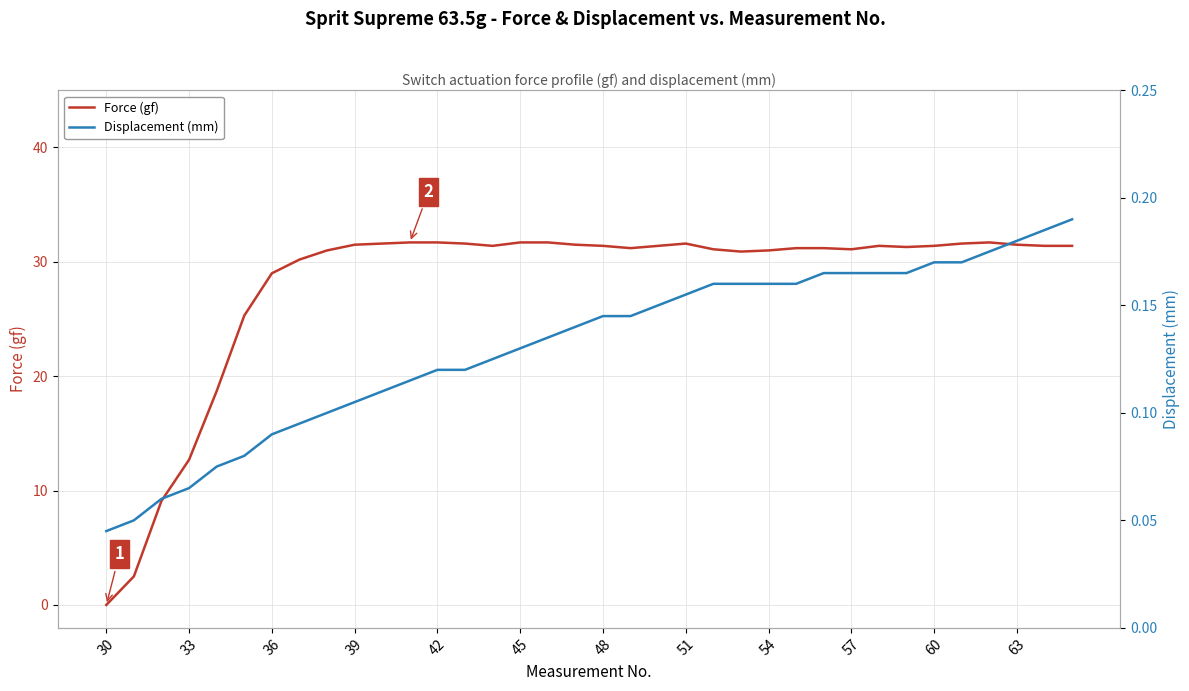

Is it true that Force (gf) equals 31.7 at 42?

True